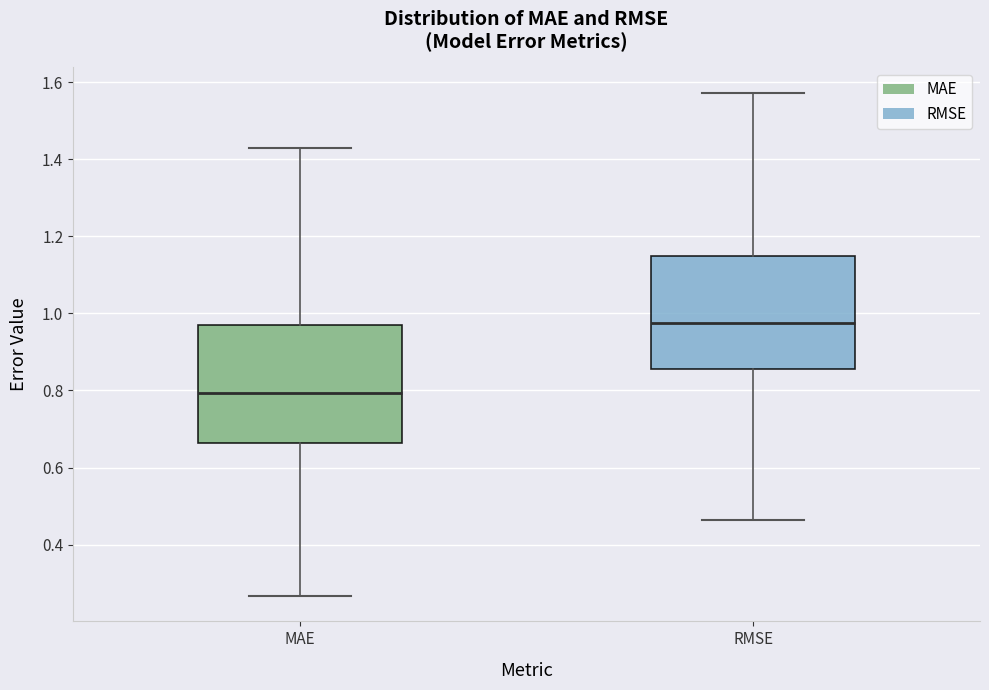

Where is the upper edge of the box for MAE on the y-axis? The values are not printed on the chart, so give them approximately, as read against the axis.

0.98